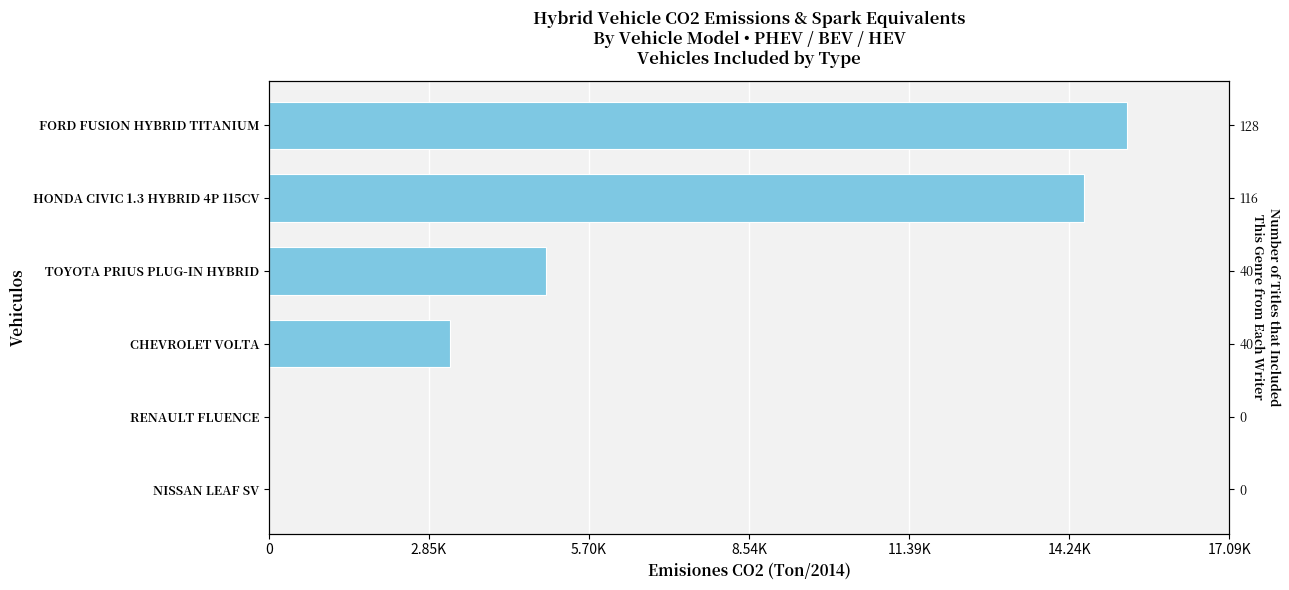

The value at FORD FUSION HYBRID TITANIUM is 10044.0. True or false?

False